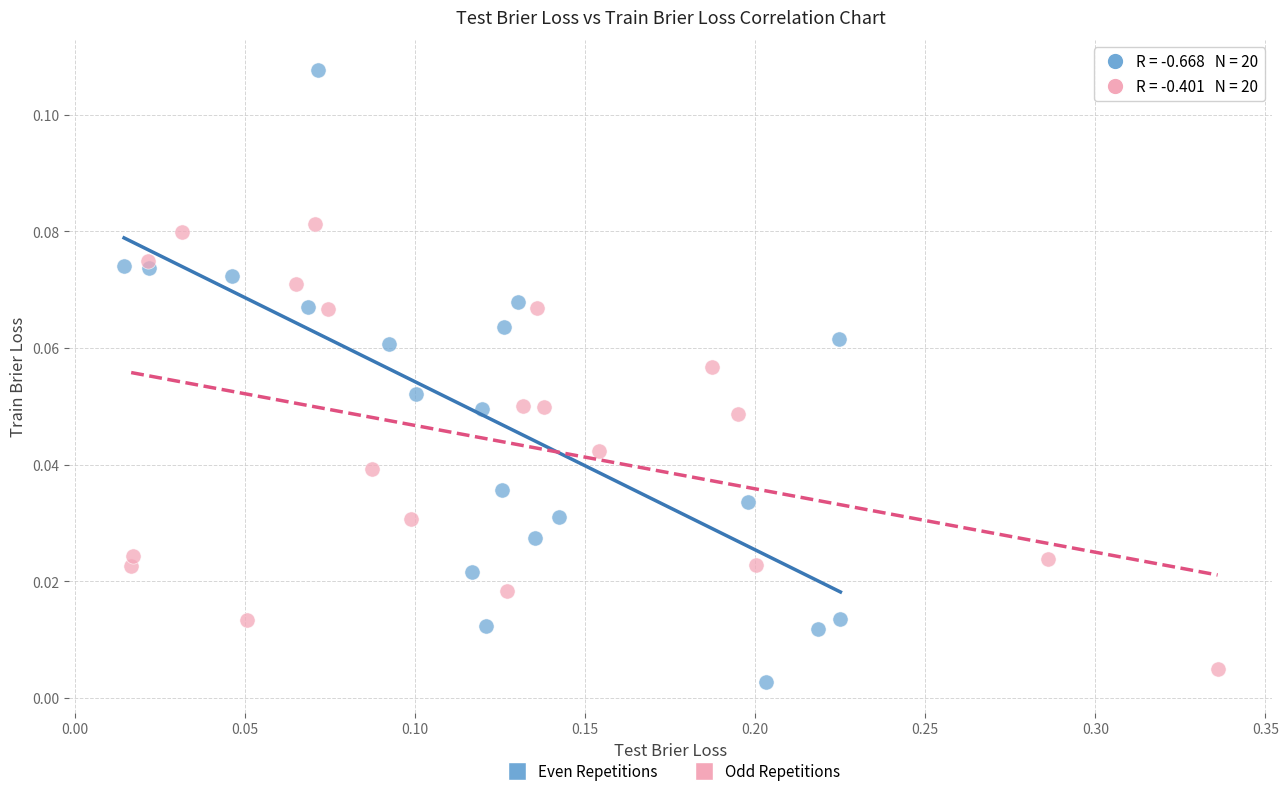

Which series reaches the minimum Y coordinate?

Even Repetitions